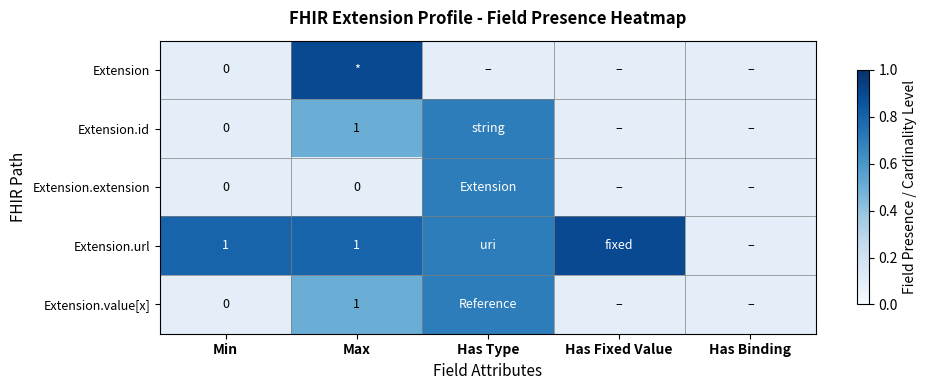

The Extension.id series shows 1.7 at Max. True or false?

False